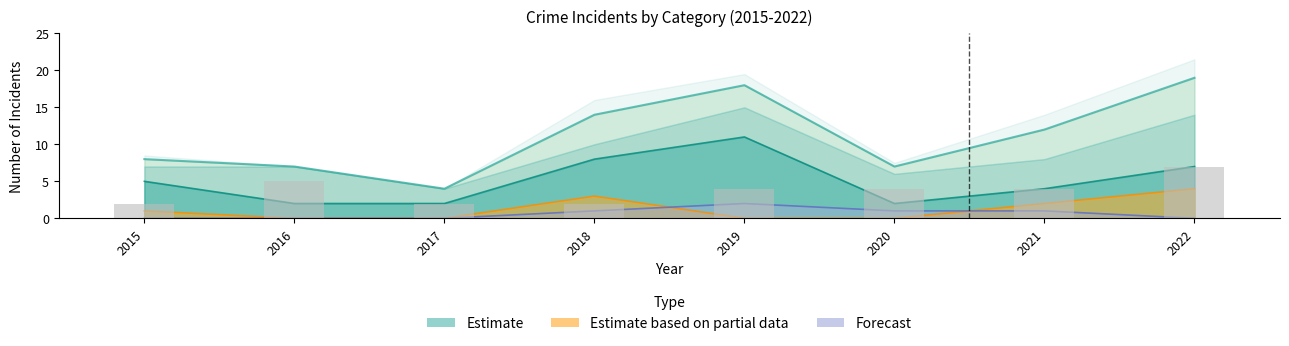

The value of Aggravated Battery at 2016 is 3. True or false?

False